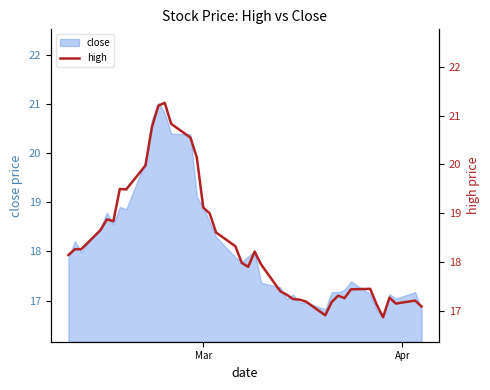

Reading left to right, what are all the values shown in this chart?

18.1	18.3	18.3	18.7	18.9	18.8	19.5	19.5	20.0	20.8	21.2	21.3	20.8	20.6	20.1	19.1	19.0	18.6	18.3	18.0	17.9	18.2	18.0	17.4	17.3	17.2	17.2	17.2	16.9	17.2	17.3	17.3	17.4	17.5	17.1	16.9	17.3	17.2	17.2	17.1